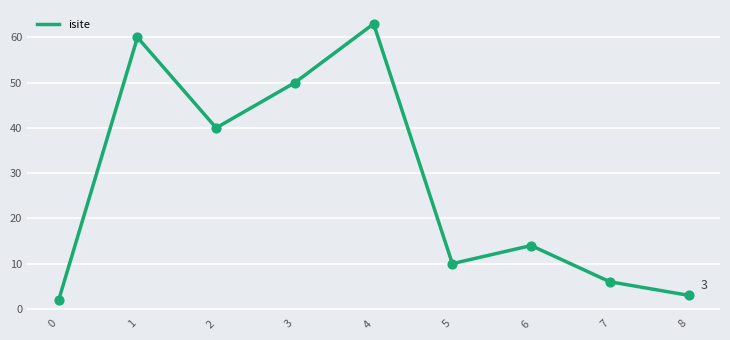

Between 8 and 1, which is larger?

1